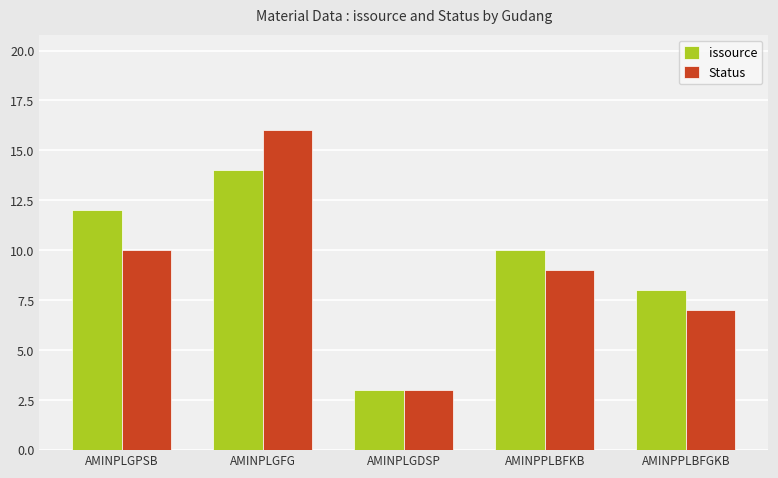

The Status series shows 13 at AMINPPLBFKB. True or false?

False